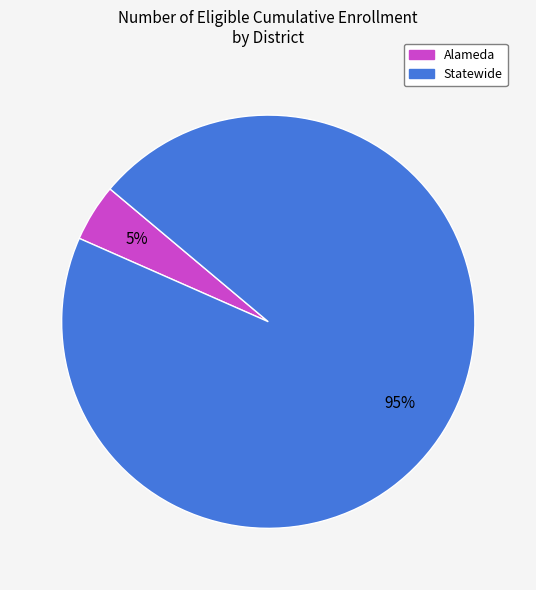

Which has a higher value, Alameda or Statewide?

Statewide